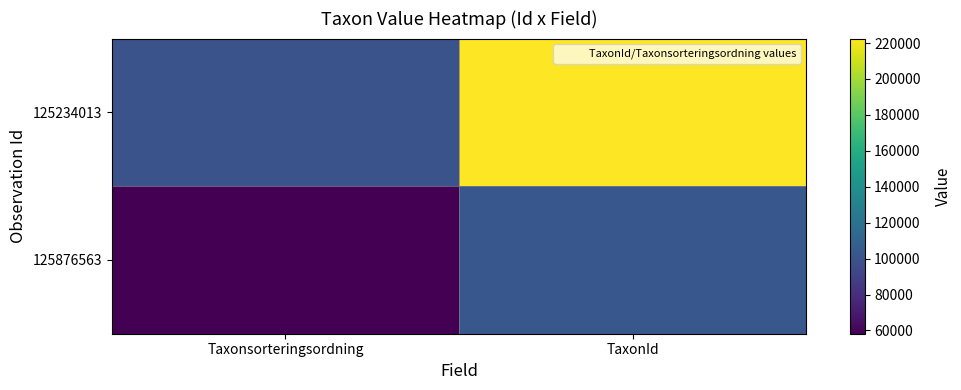

Reading left to right, transcribe all the data shown in this chart.

125234013: Taxonsorteringsordning=100513	TaxonId=222498
125876563: Taxonsorteringsordning=58195	TaxonId=102990